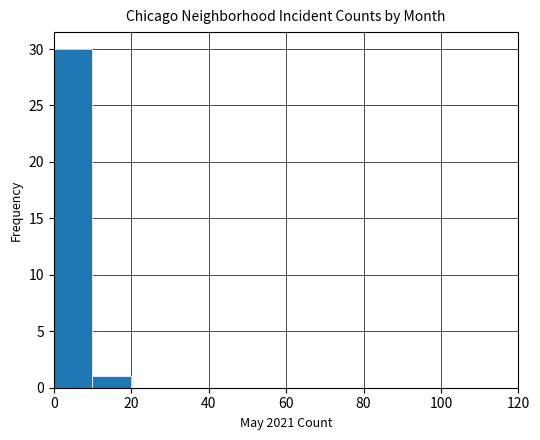

What is the sum of all values?

31